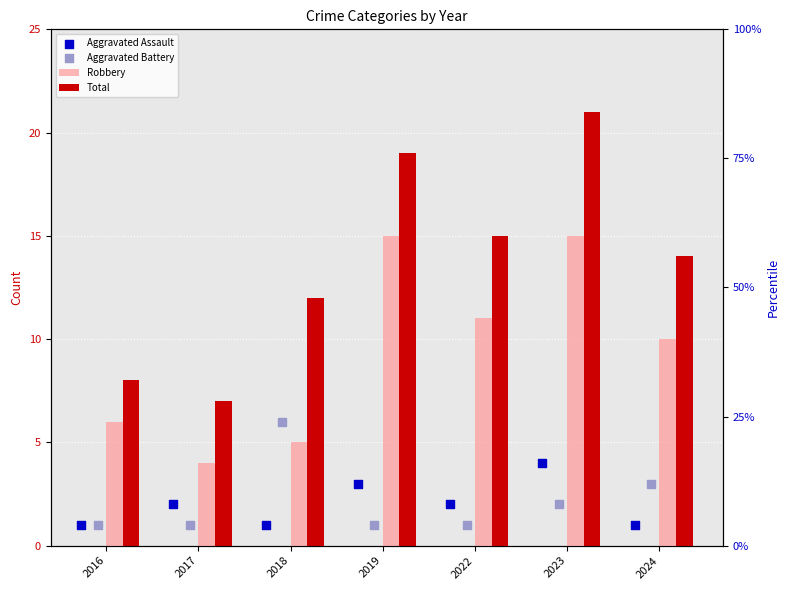

Which series contains the highest Y value?

Total